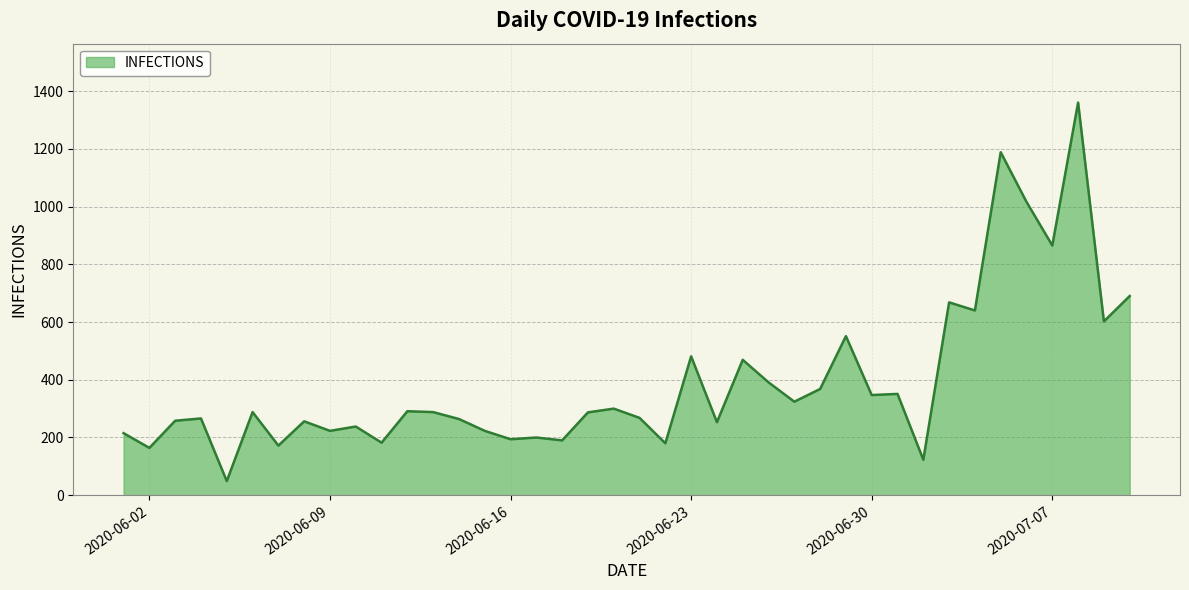

What is the maximum value shown in the chart?

1360